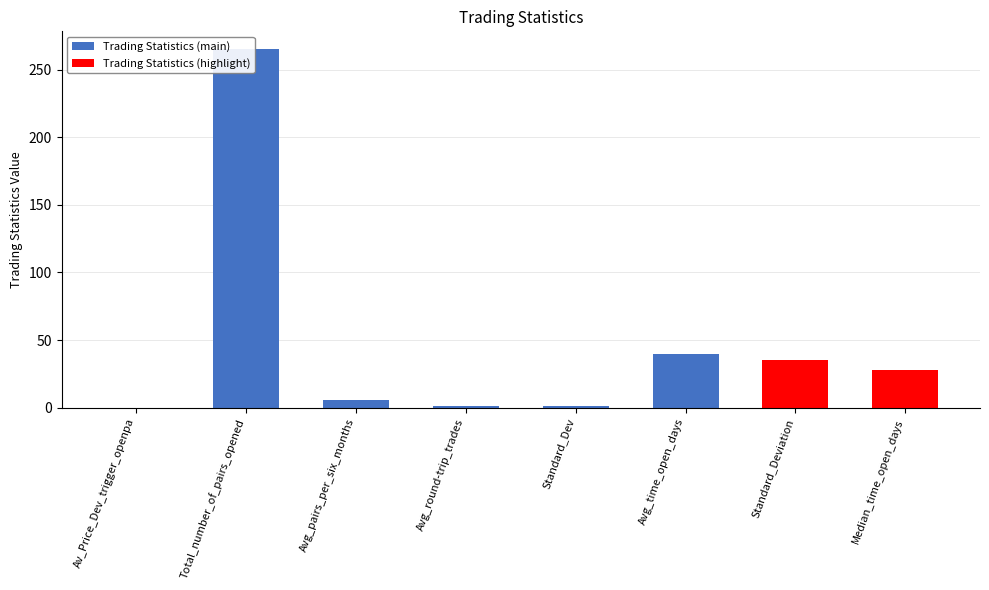

True or false: the data shows 0.1 at Av_Price_Dev_trigger_openpa.

True